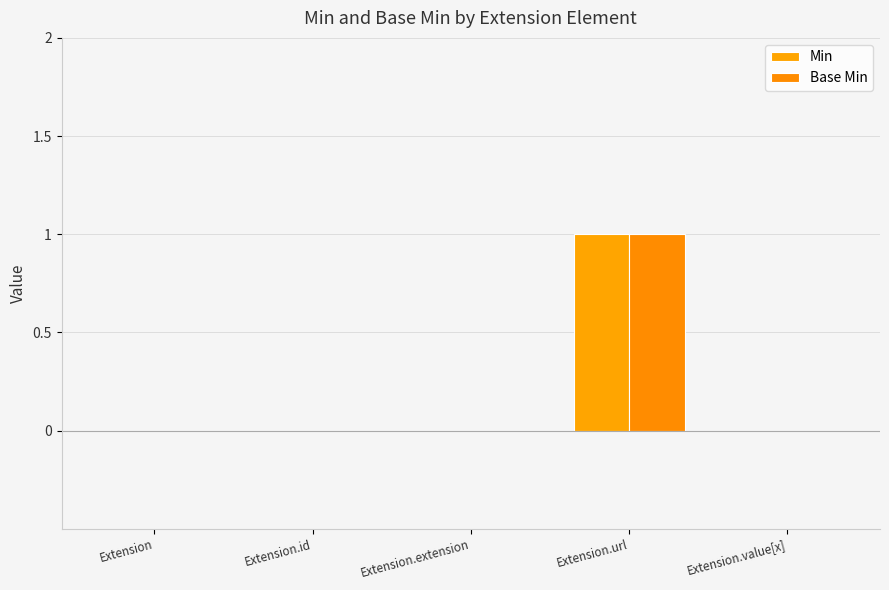

Count the number of data series in this chart.

2